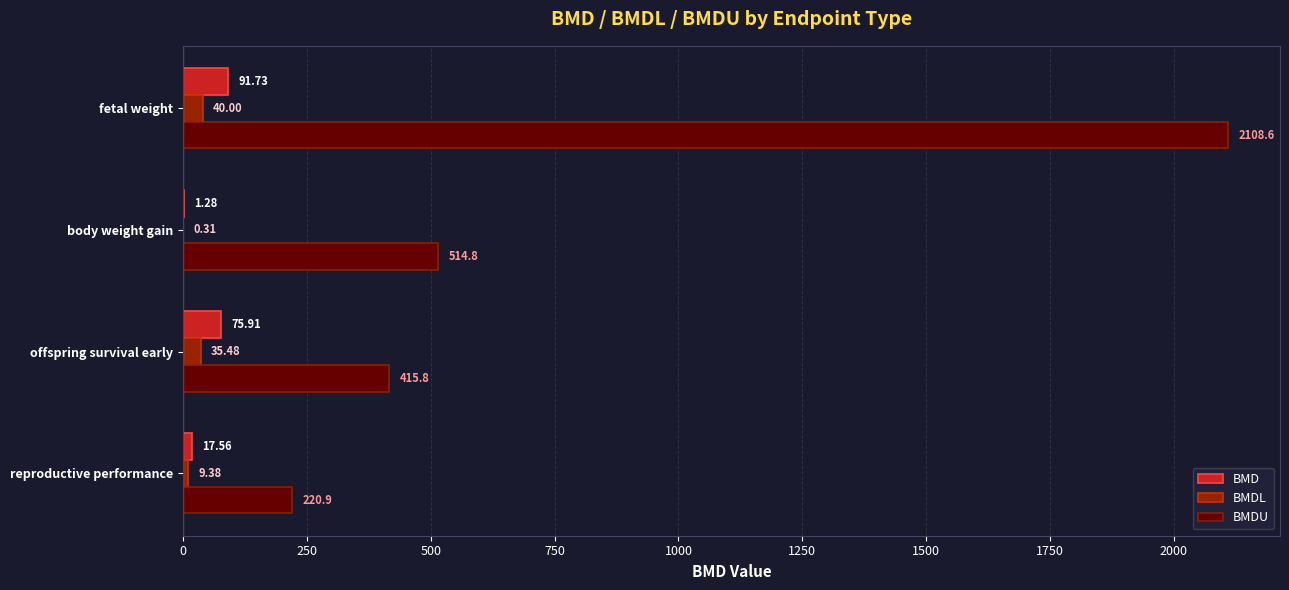

Which series changed the most between reproductive performance and fetal weight?

BMDU